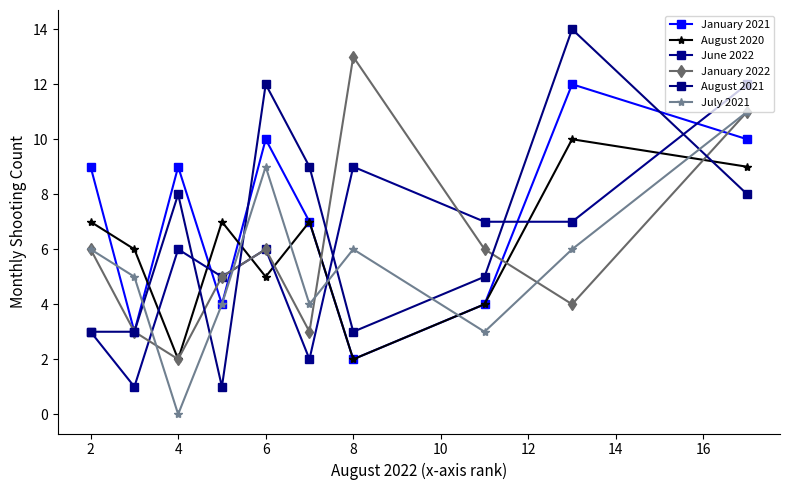

What are all the series names shown in the legend?

January 2021, August 2020, June 2022, January 2022, August 2021, July 2021